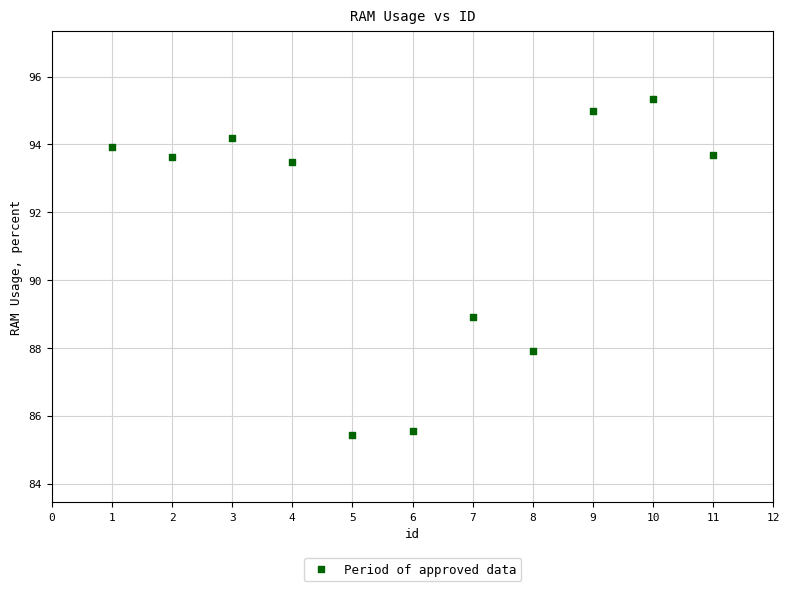

What is the average X value?

6.0